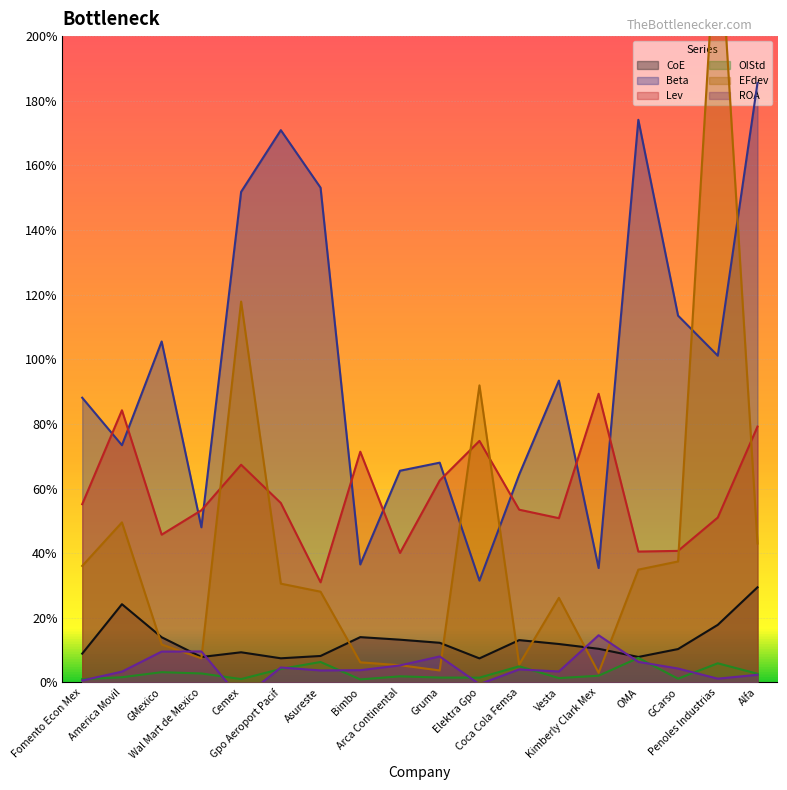

Which series has the largest total across all categories?

Beta